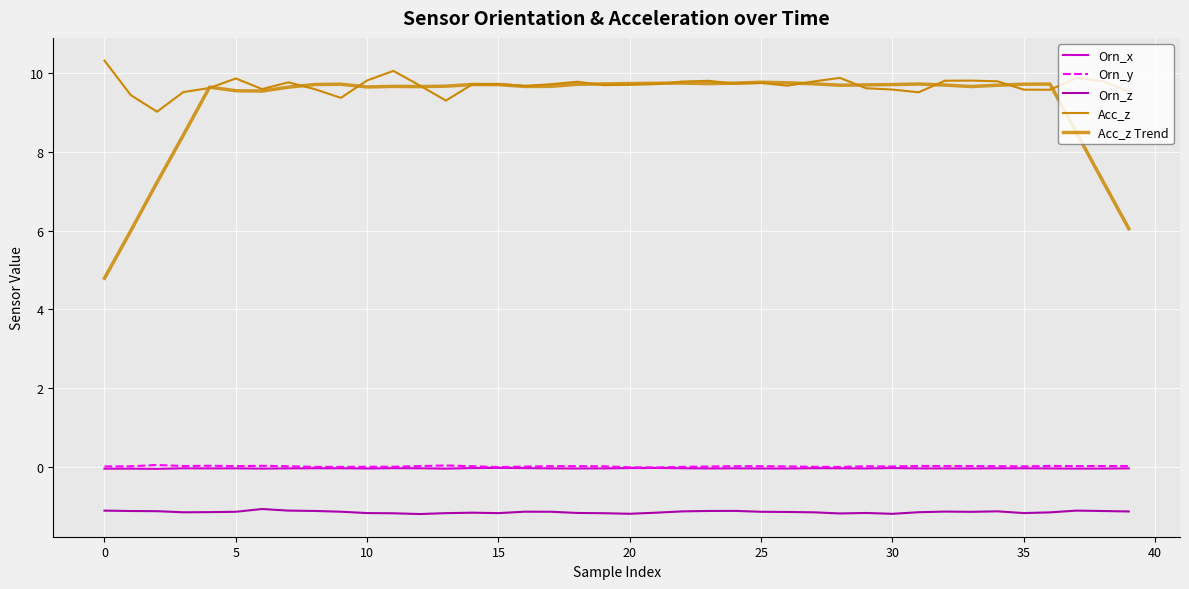

Is this an area chart (filled region under the line)?

No